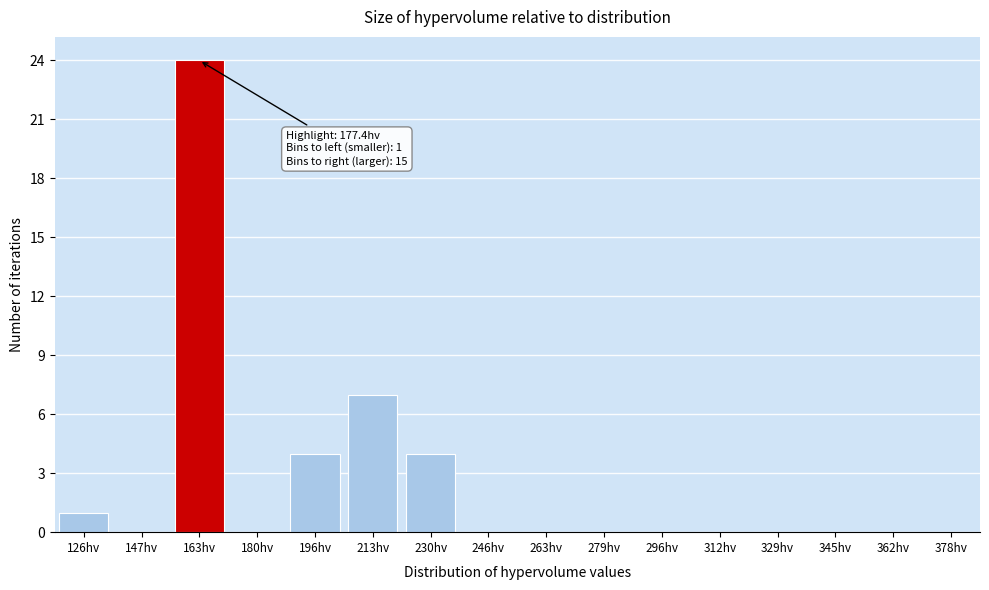

Reading right to left, extract all data points from this chart.

378hv=0	362hv=0	345hv=0	329hv=0	312hv=0	296hv=0	279hv=0	263hv=0	246hv=0	230hv=4	213hv=7	196hv=4	180hv=0	163hv=24	147hv=0	126hv=1